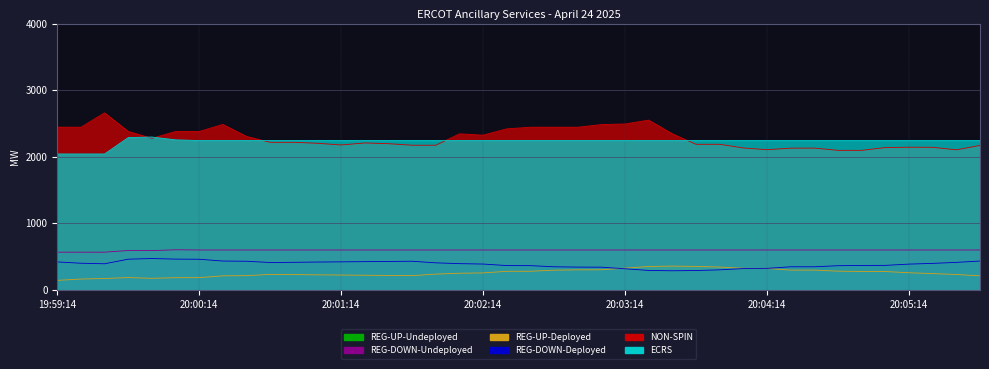

True or false: REG-DOWN-Undeployed and REG-UP-Deployed cross at least once.

False